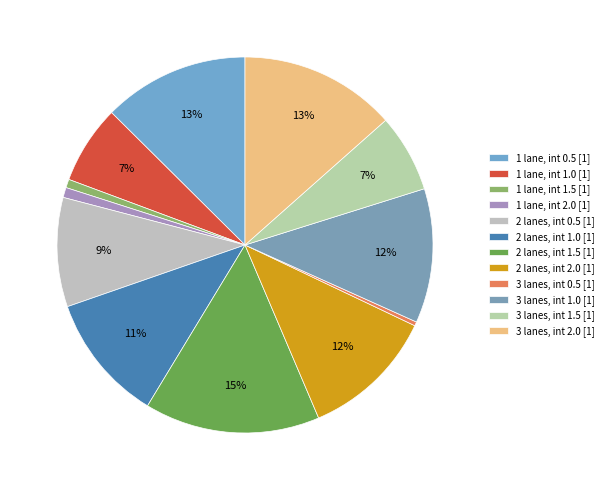

Which slice is the smallest?

5_3_0.5